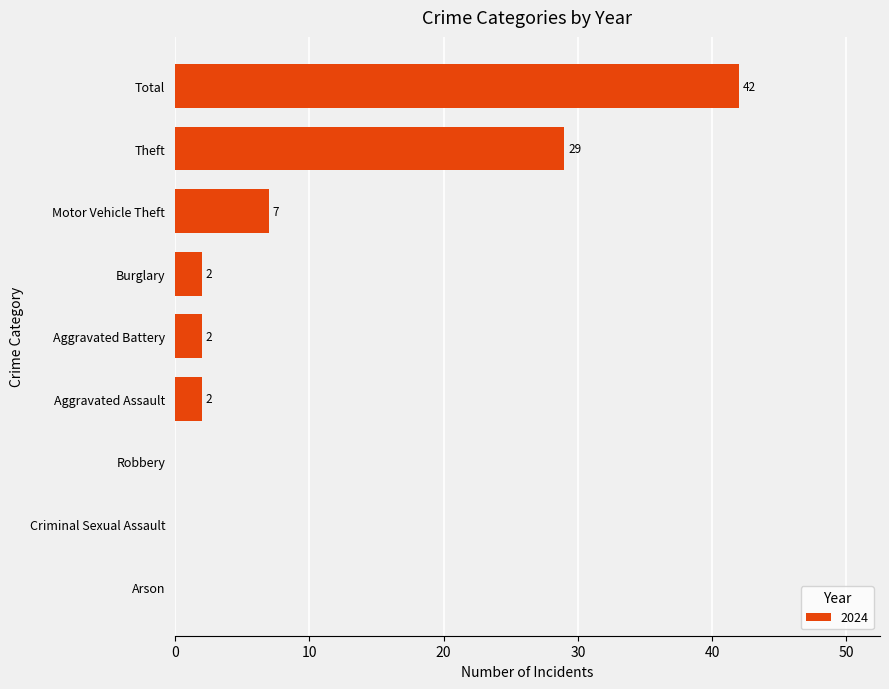

The chart shows a value of 0 at Robbery. True or false?

True